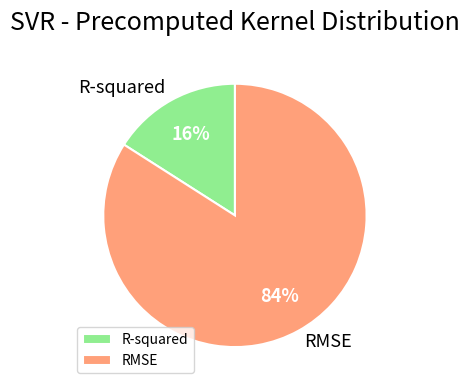

Does R-squared account for over 50% of the chart?

No